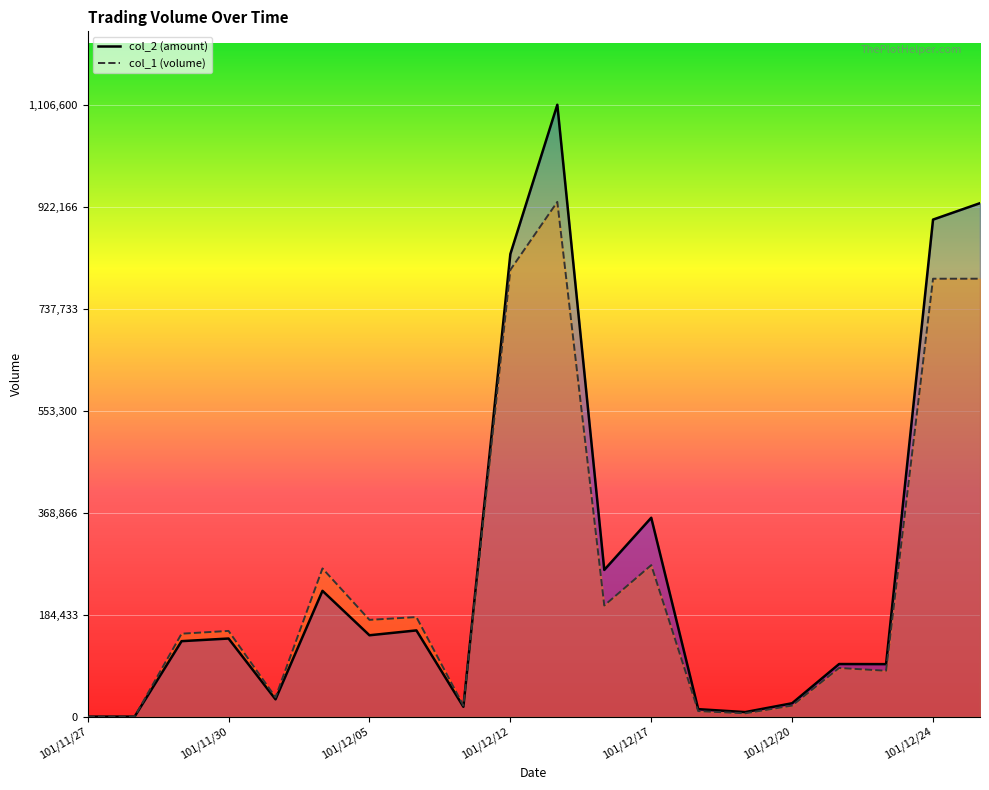

What is the maximum value shown in the chart?

1106600